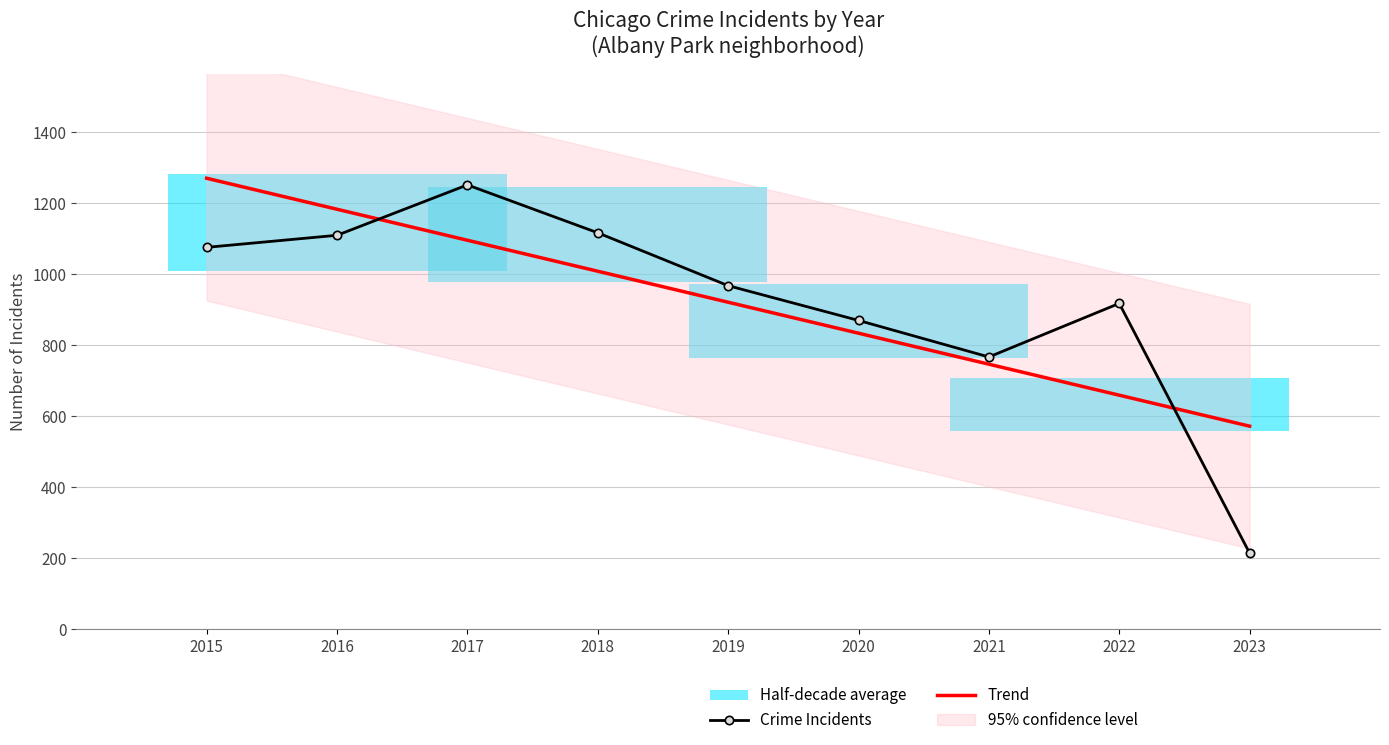

At which category does Crime Incidents reach its first local peak?

2017